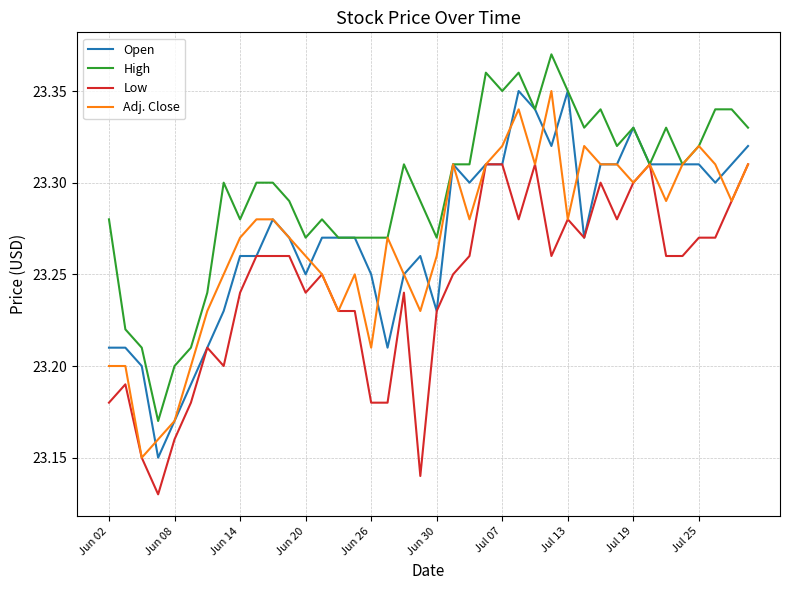

Which series has the largest total across all categories?

High